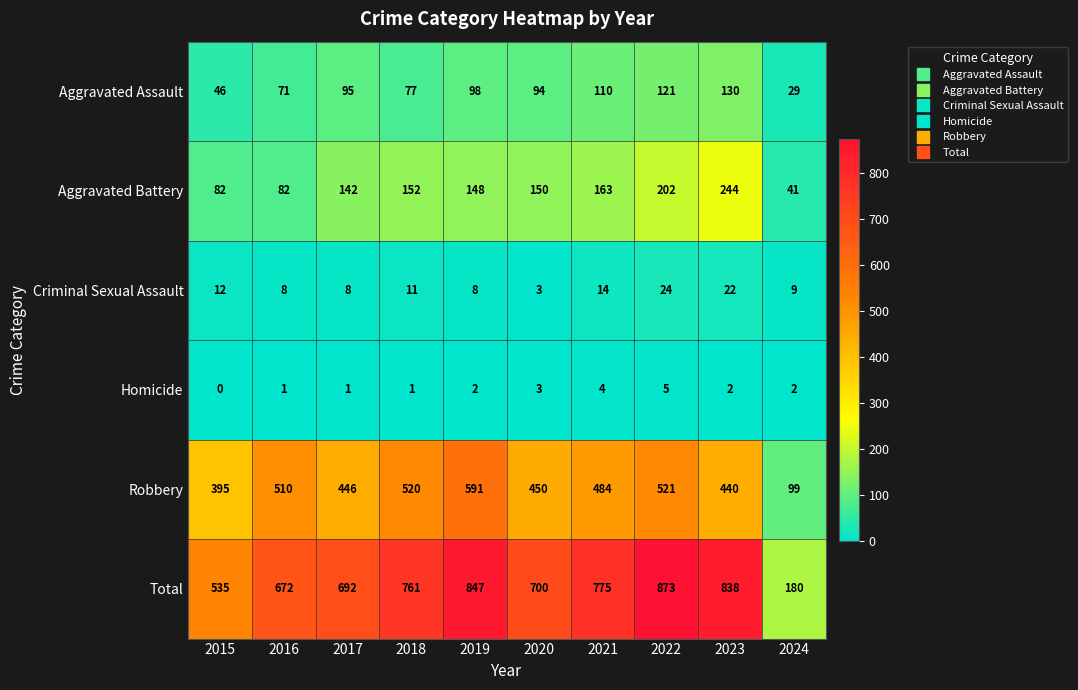

What is the difference between the Robbery values at 2022 and 2017?

75